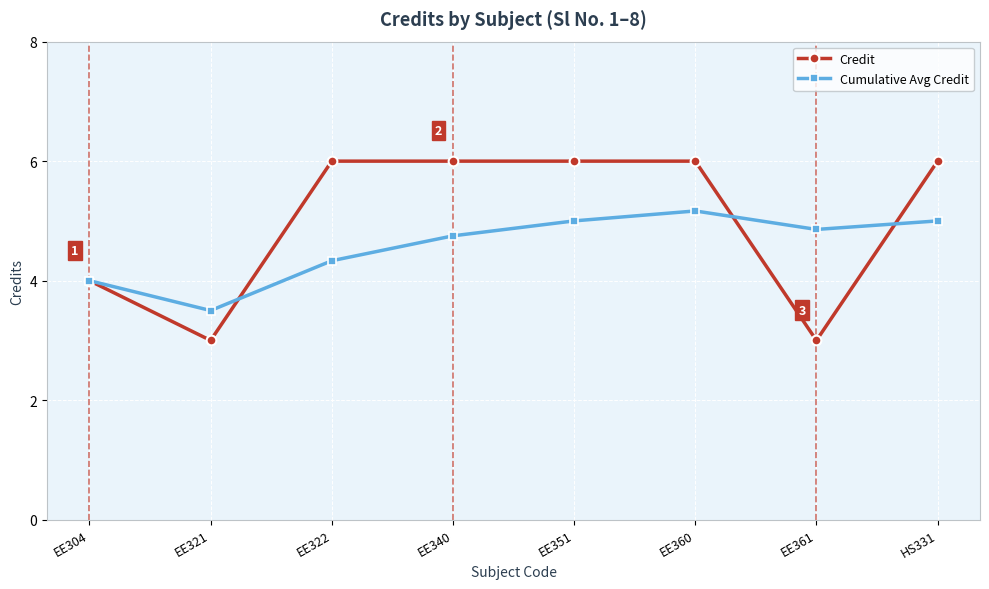

What is the sum of all Credit values?

40.0